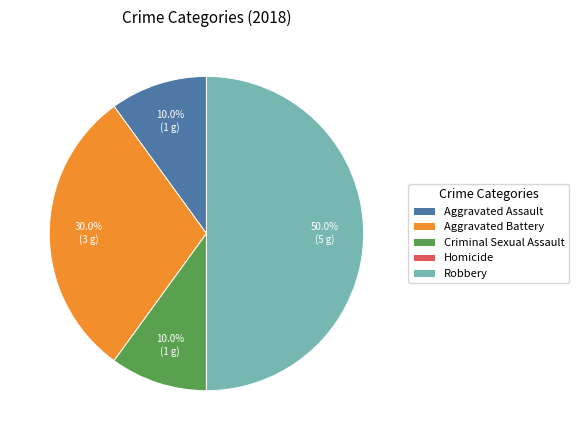

What is the ratio of the value at Aggravated Assault to the value at Aggravated Battery?

0.3